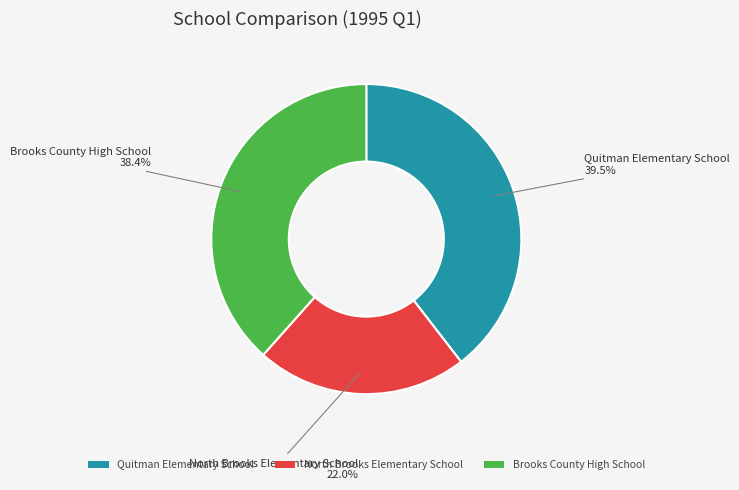

The Brooks County High School slice represents 38% of the pie. True or false?

True